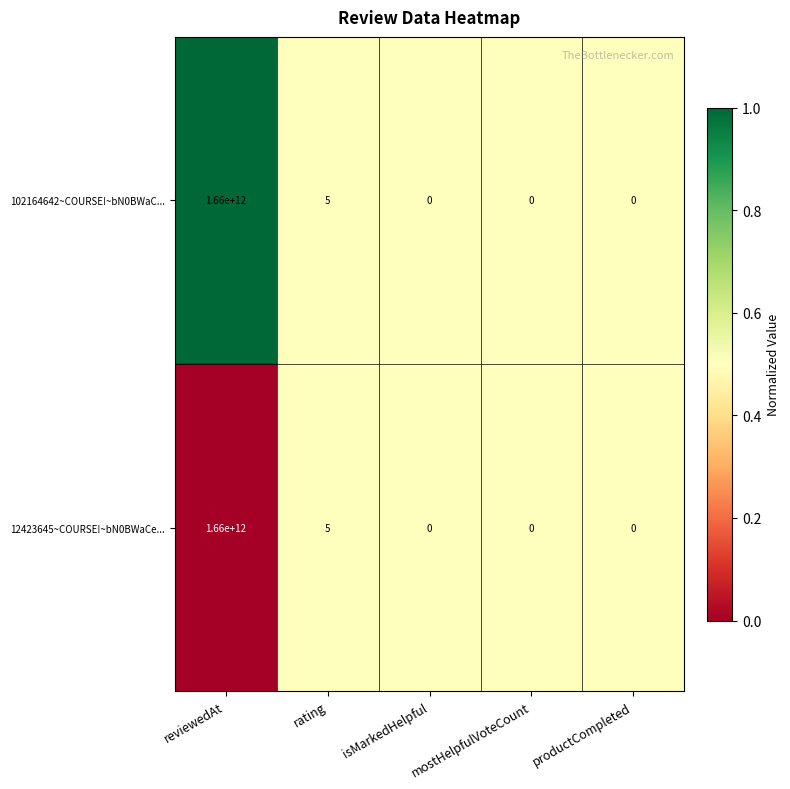

What is the difference between the maximum and second lowest values in the 12423645~COURSE!~bN0BWaCe... series?

1660000000000